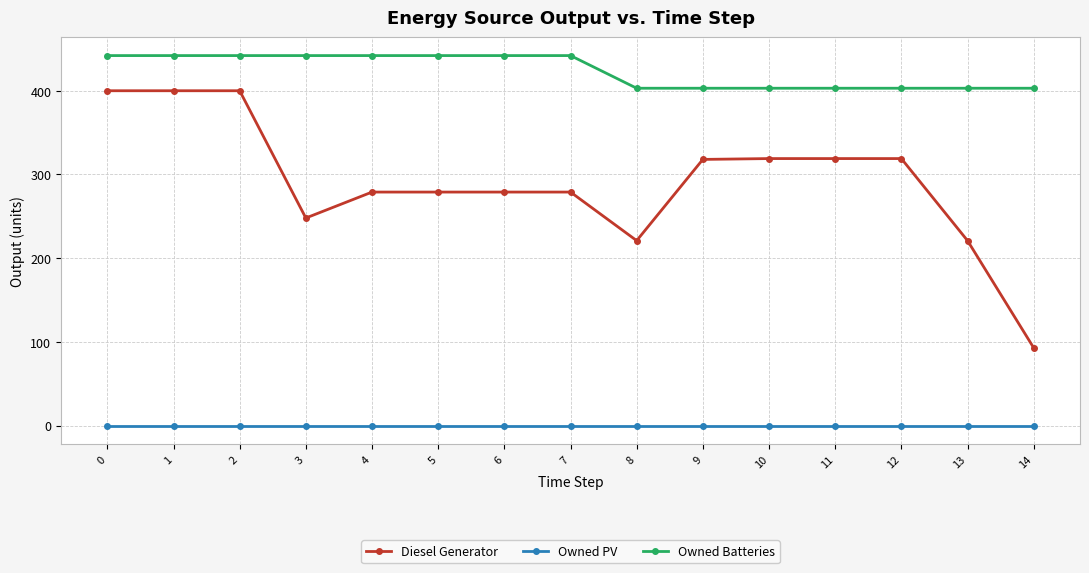

Which series has the largest total across all categories?

Owned Batteries